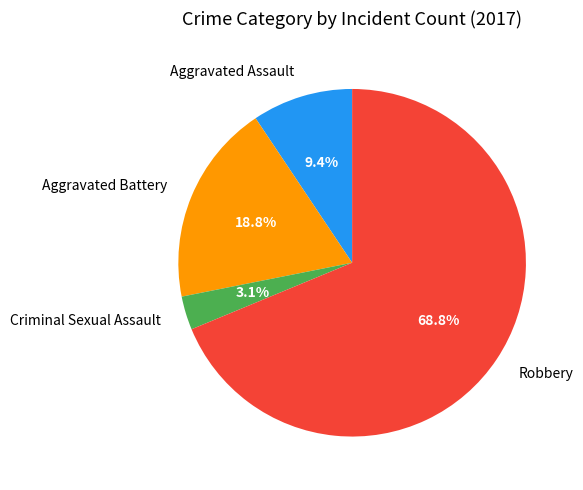

To the nearest percent, what is the combined percentage of Criminal Sexual Assault and Aggravated Battery?

22%